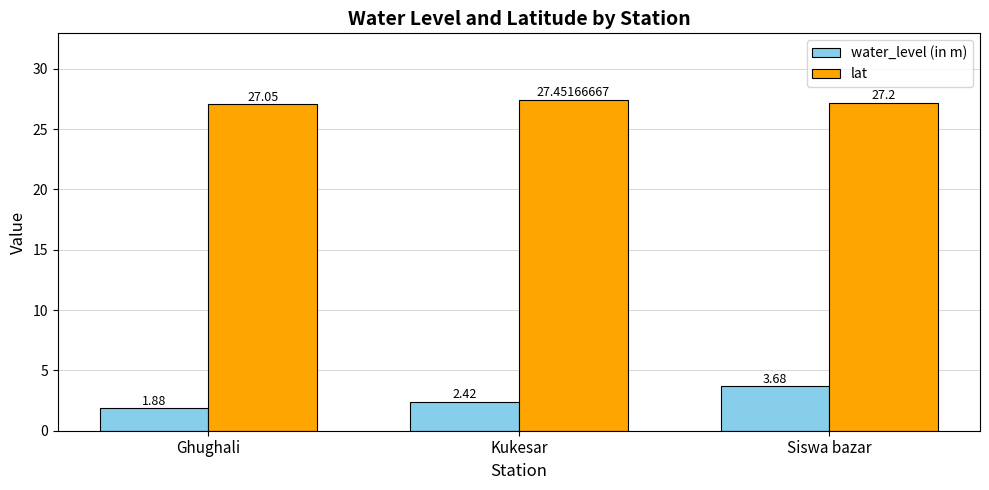

What is the difference between the lat values at Kukesar and Ghughali?

0.4